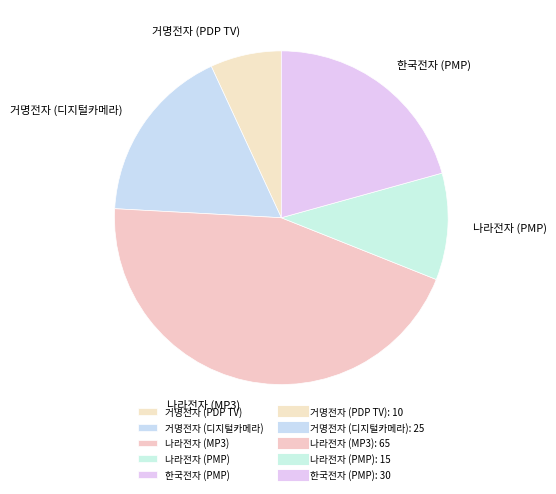

How many segments does this pie chart have?

5